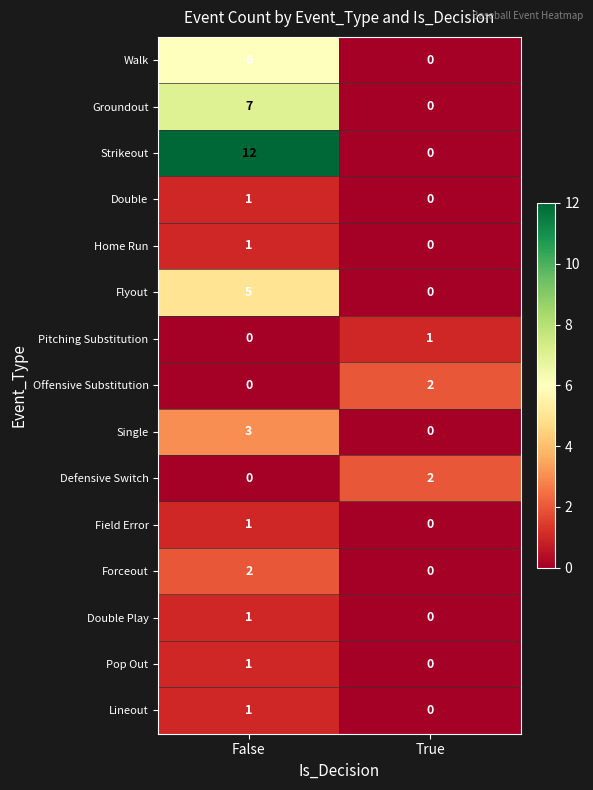

The value of Flyout at True is -2. True or false?

False